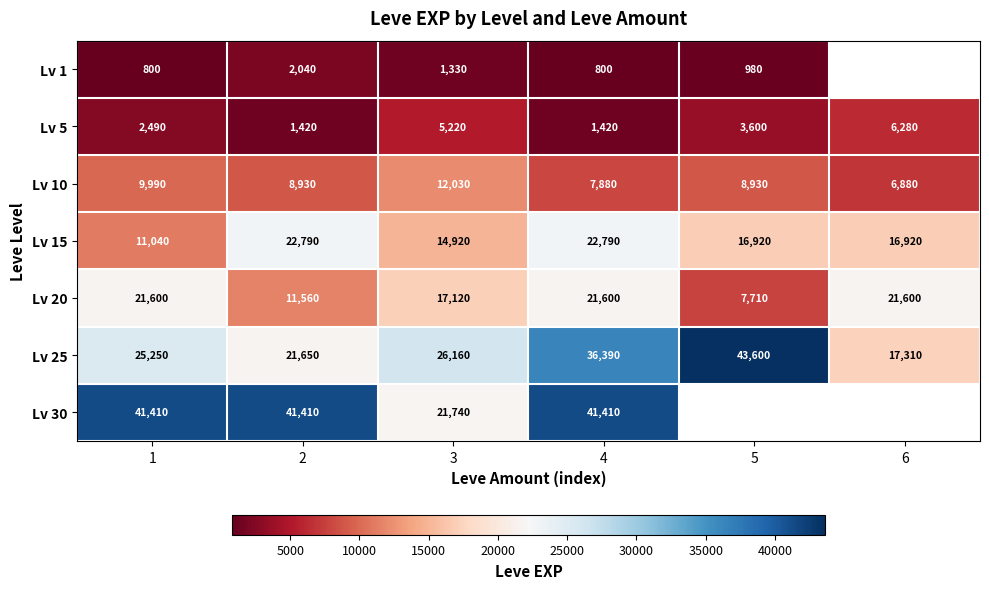

What is the average value of the Lv 5 series?

3405